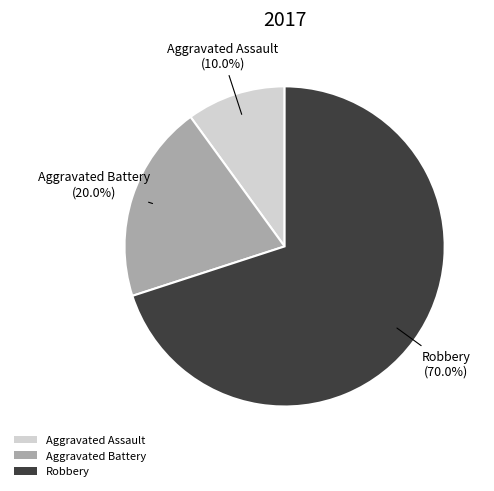

To the nearest percent, what portion does Aggravated Battery represent?

20%